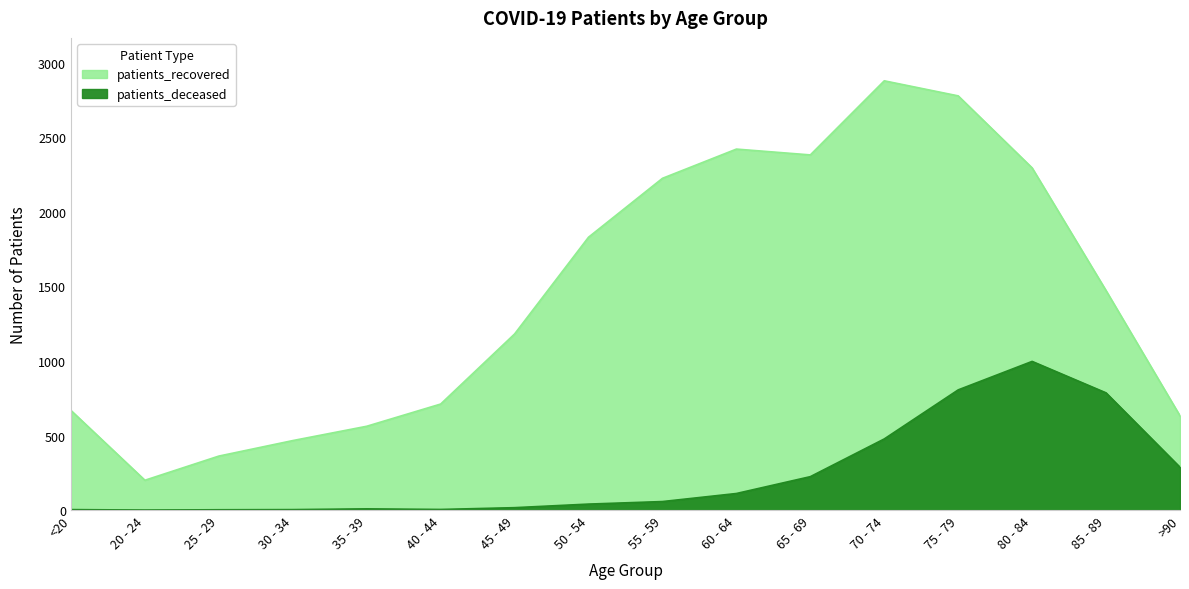

True or false: patients_deceased has a value of 4 at 40 - 44.

True